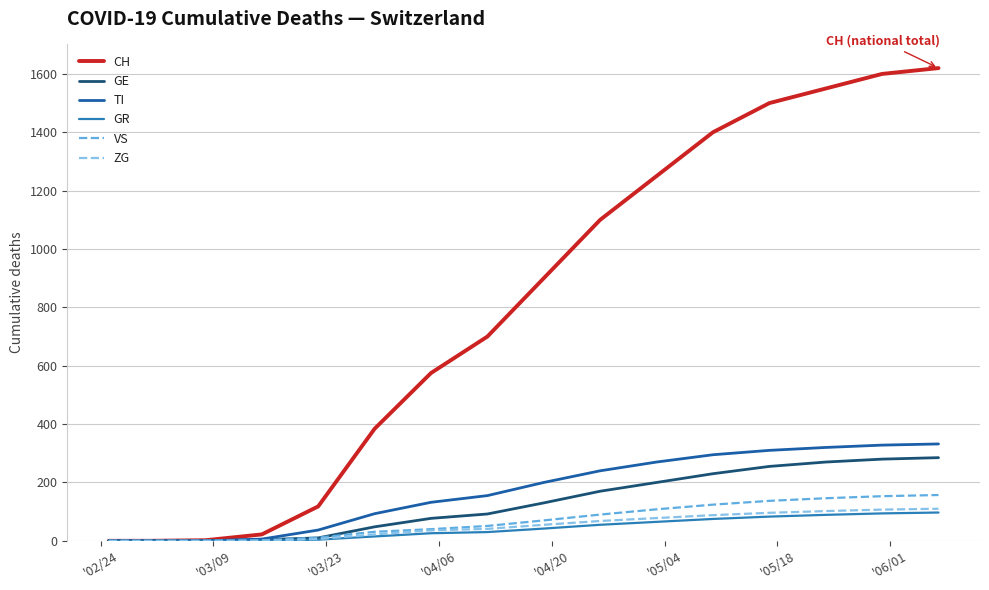

What is the highest value of the ZG series?

110